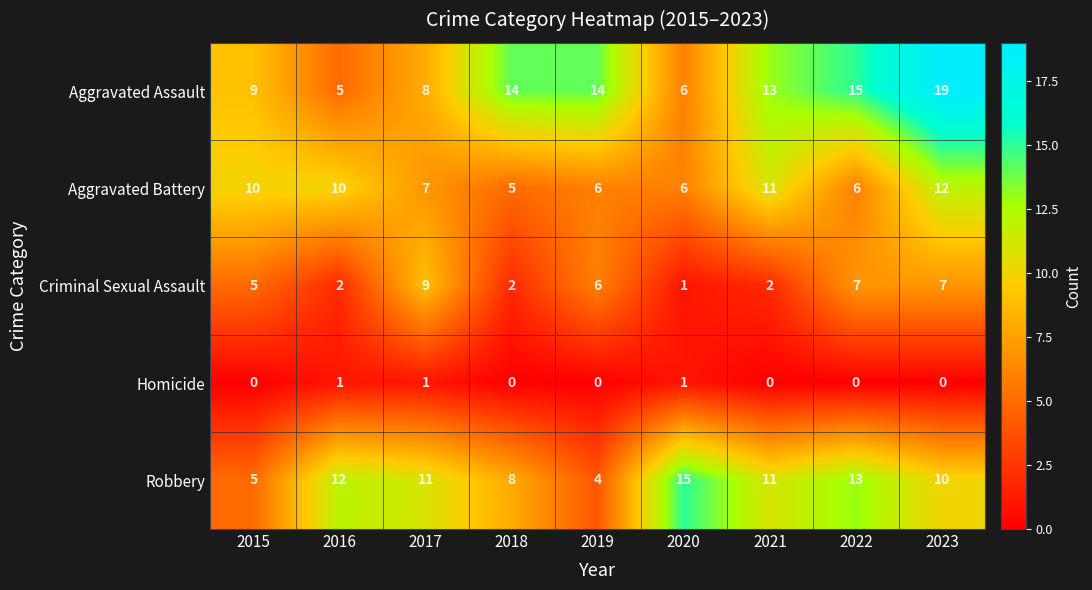

What is the spread (max minus min) of values at 2018?

14